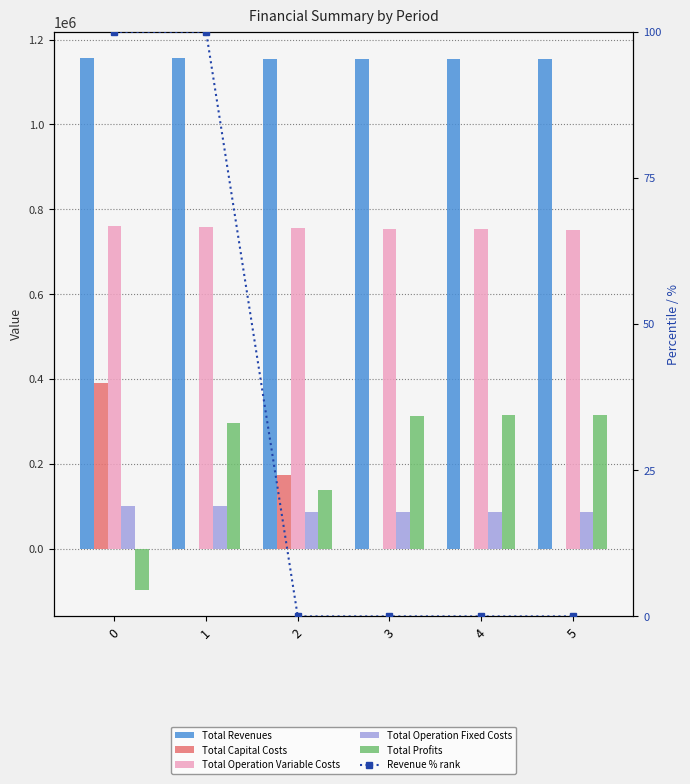

What is the value of the Total Operation Variable Costs bar at the 1st from the left?

760127.8